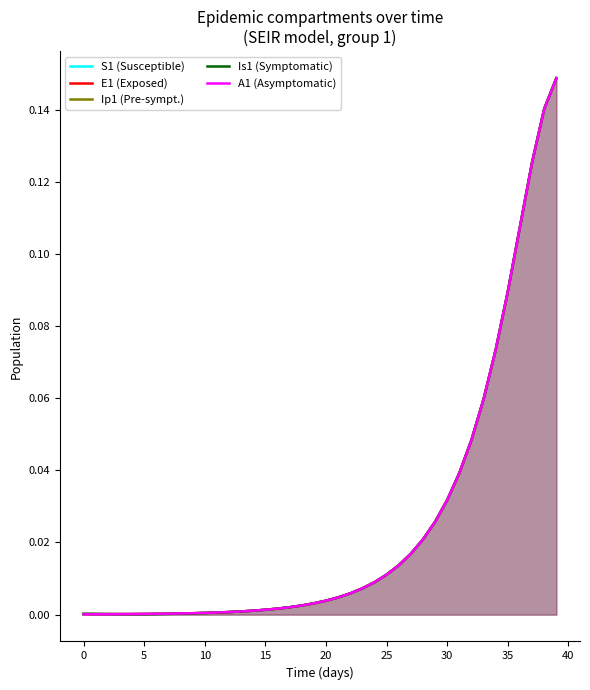

True or false: E1 (Exposed) has a value of 0.0 at 5.

False